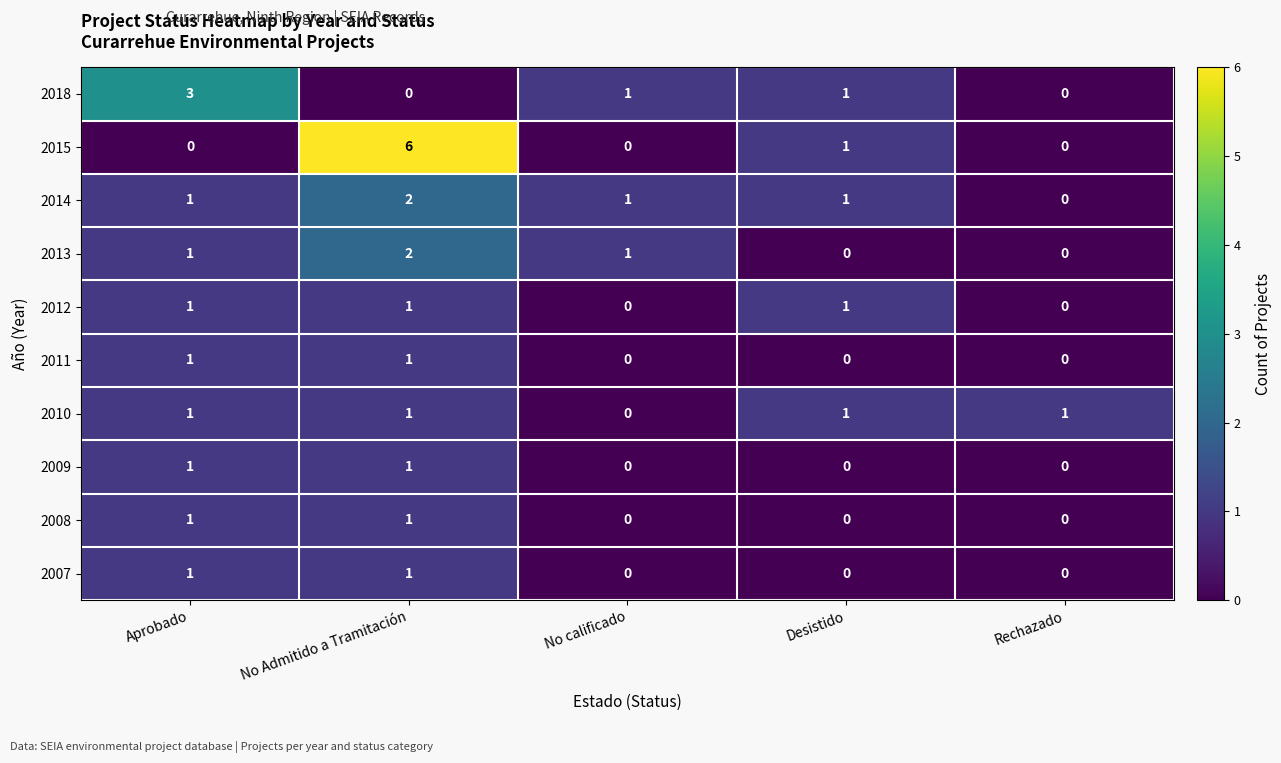

Which series has the largest total across all categories?

2015